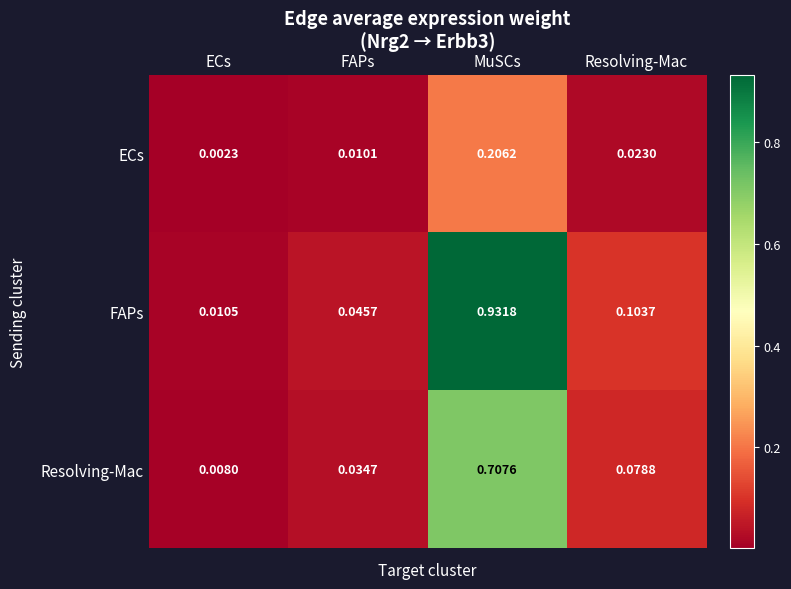

Rank the series by their maximum value, from lowest to highest.

ECs, Resolving-Mac, FAPs